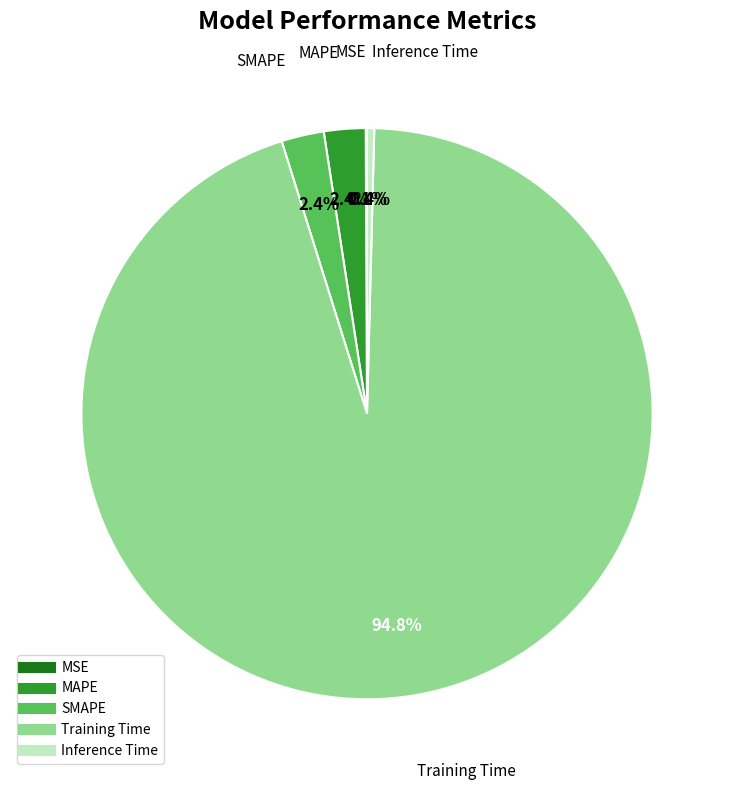

To the nearest percent, what is the difference between the largest and smallest slice percentages?

95%